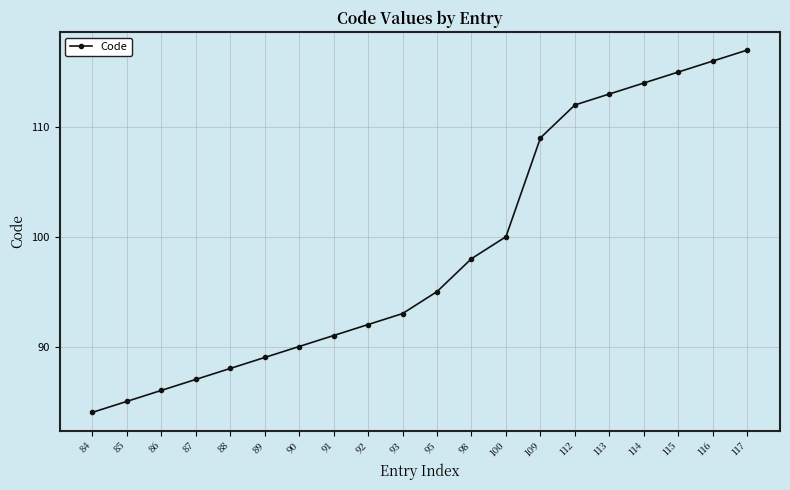

What is the approximate value at 91, to the nearest 10?

90